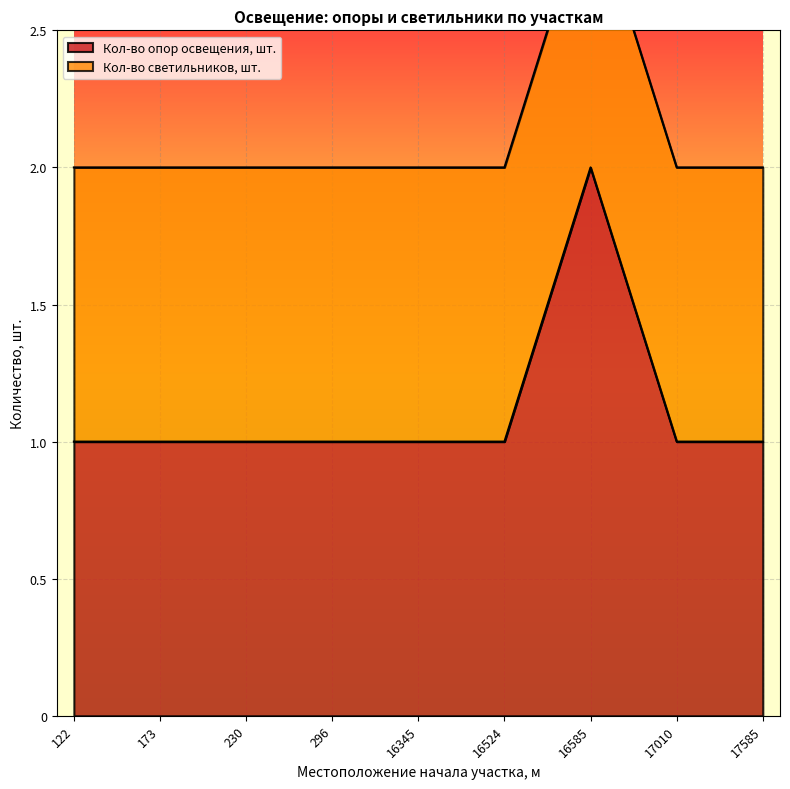

Which category has the lowest value across all series?

122